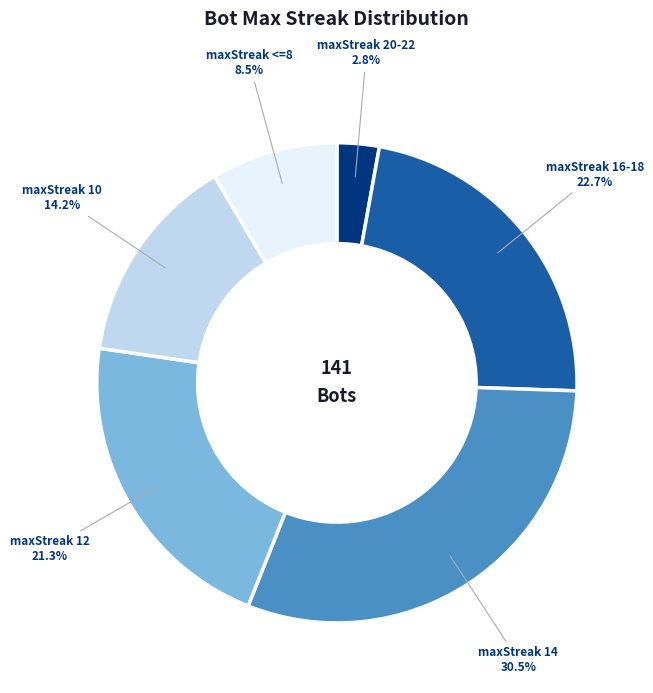

To the nearest percent, what is the difference between the largest and smallest slice percentages?

28%